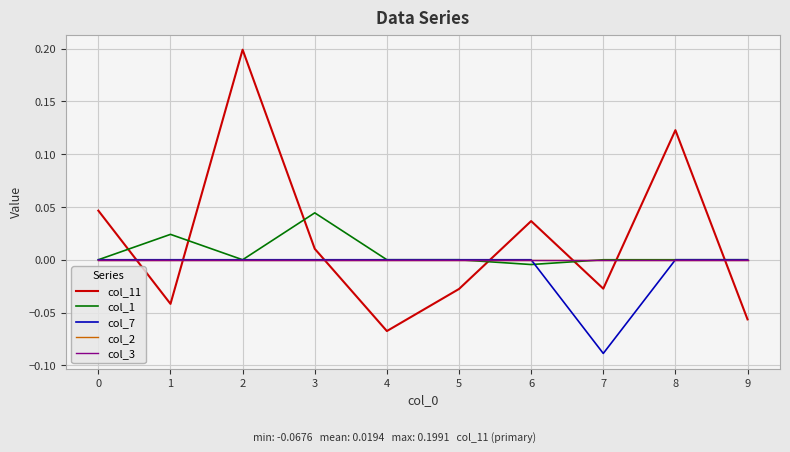

In col_1, how many points are lower than both neighbors (excluding endpoints)?

2